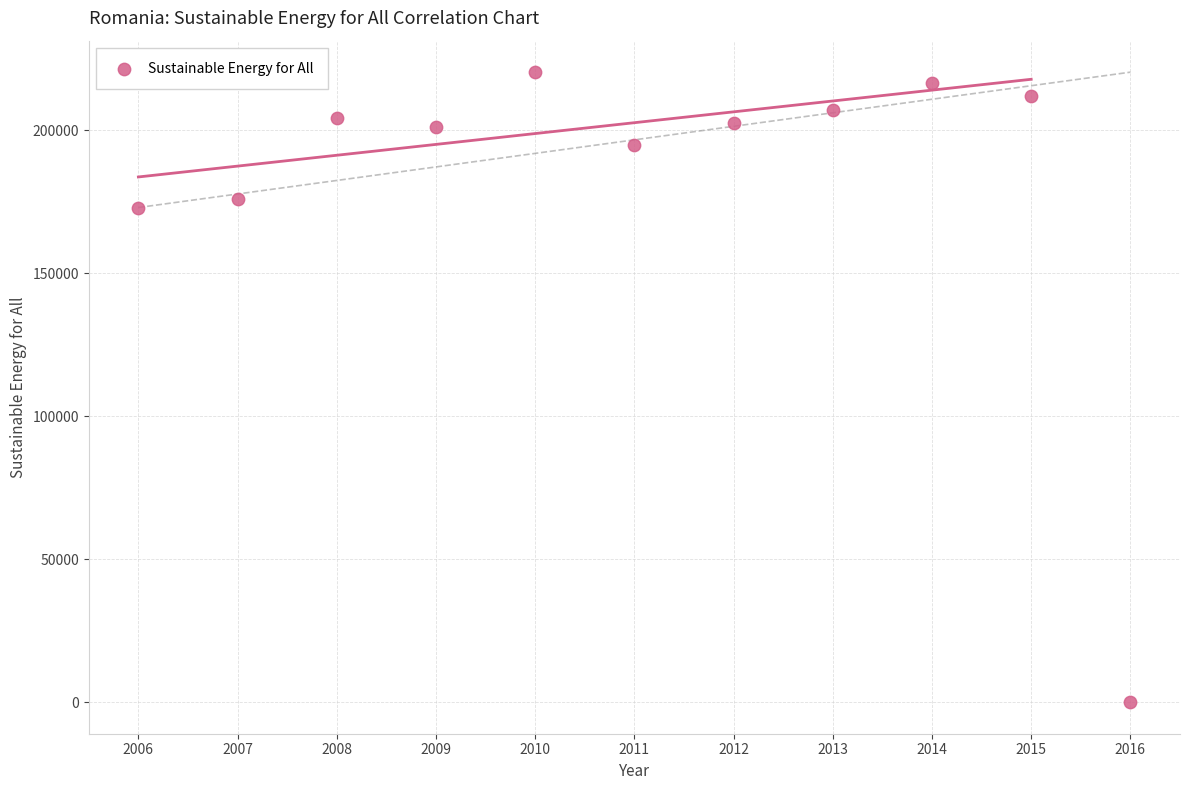

What Y value in the scatter plot is closest to 110119?

172924.7